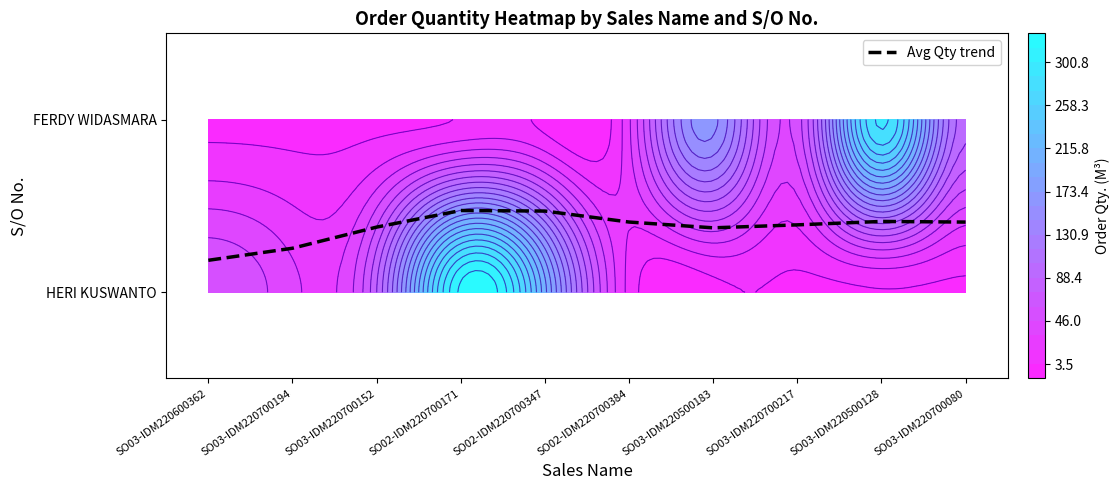

How many data points does each series have?

10